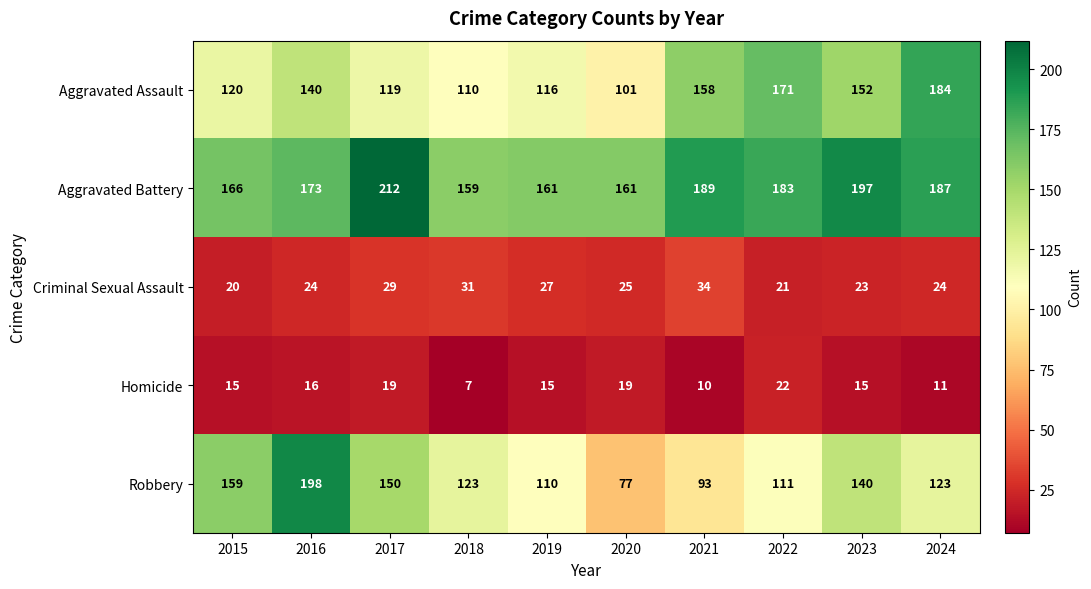

What is the sum of the Aggravated Assault values at 2019 and 2015?

236